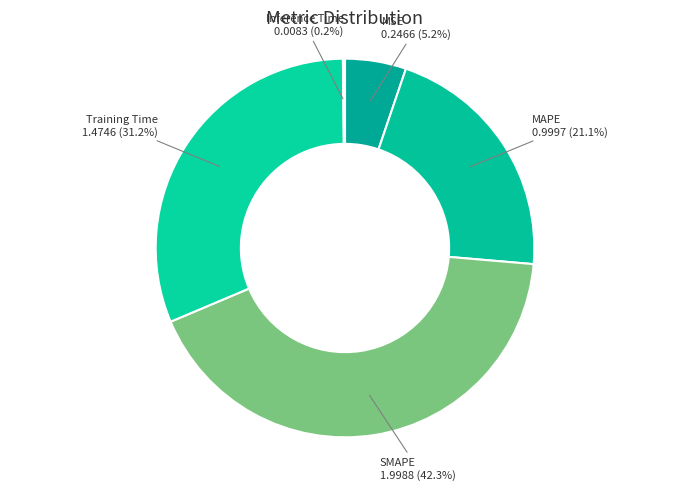

How many segments does this pie chart have?

5